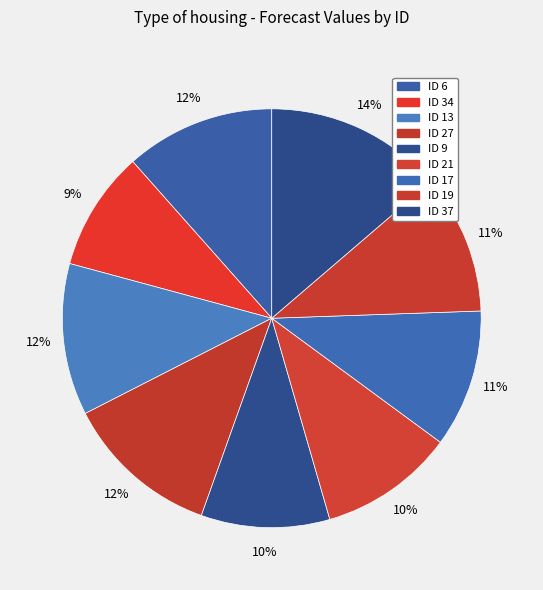

Rank the categories by value from lowest to highest.

34, 9, 21, 17, 19, 6, 13, 27, 37